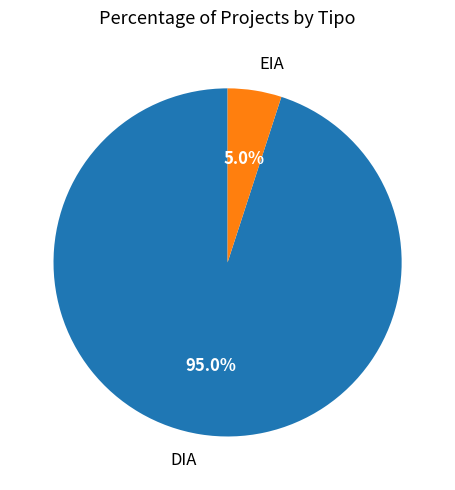

How many slices are in this pie chart?

2